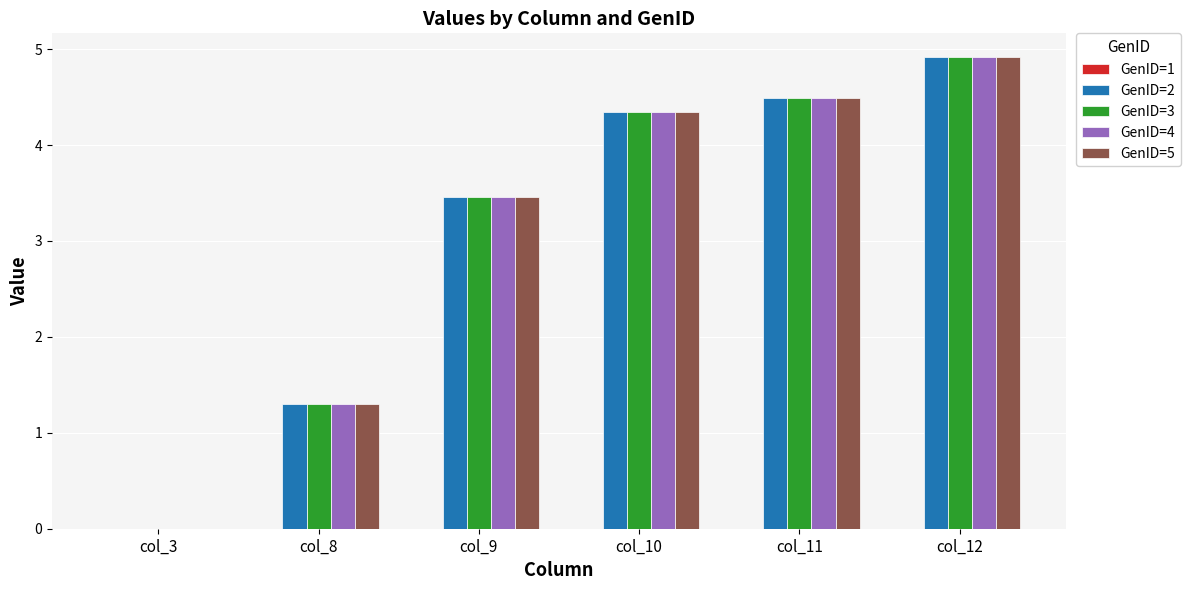

The value of GenID=5 at col_12 is 1.7. True or false?

False